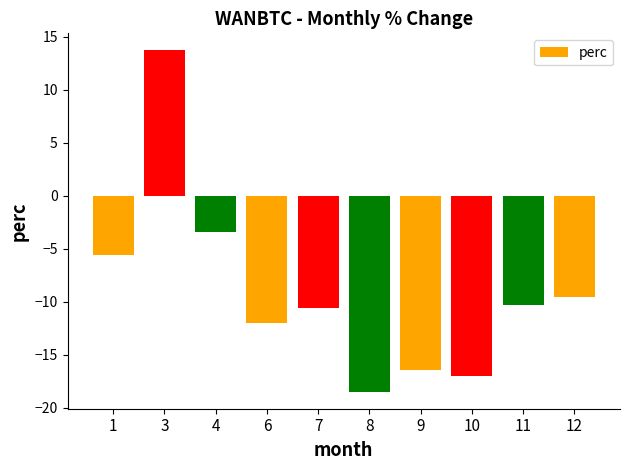

Between 8 and 9, which is larger?

9